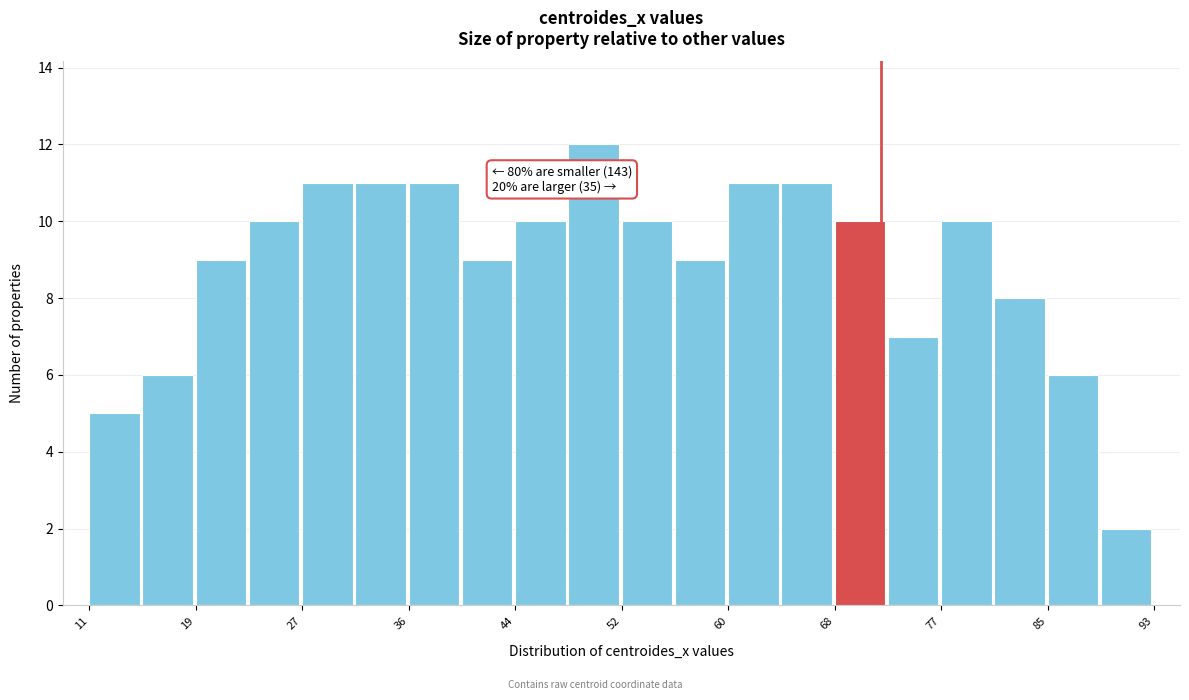

Which range on the x-axis has the tallest bar?

47.9 to 52.0